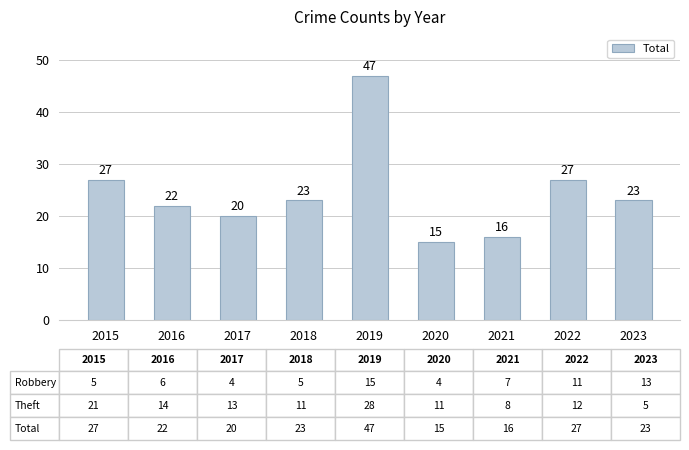

What is the ratio of the value at 2023 to the value at 2015?

0.9